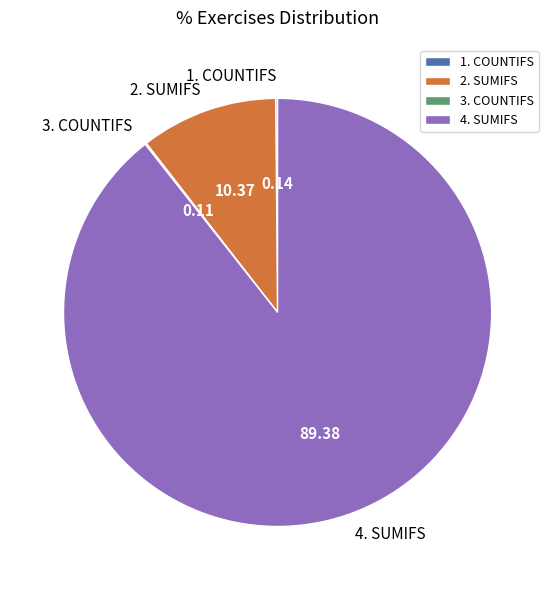

What is the majority slice?

4. SUMIFS